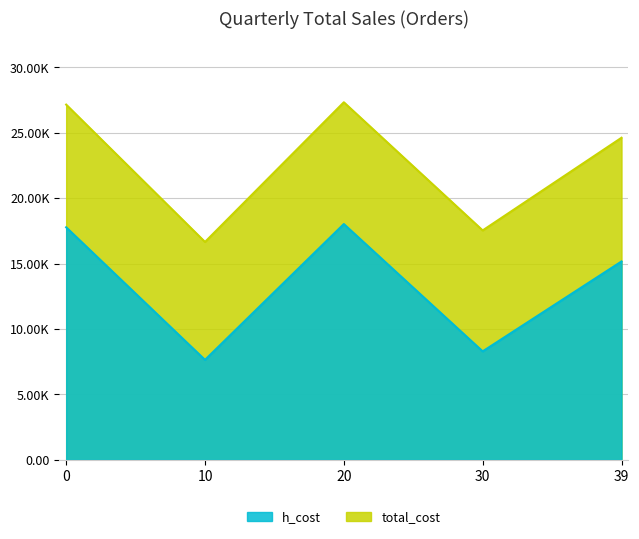

Reading left to right, extract all data points from this chart.

h_cost: 17778.5	7644.7	18027.2	8295.2	15166.1
total_cost: 27154.9	16658.3	27334.2	17539.4	24621.8